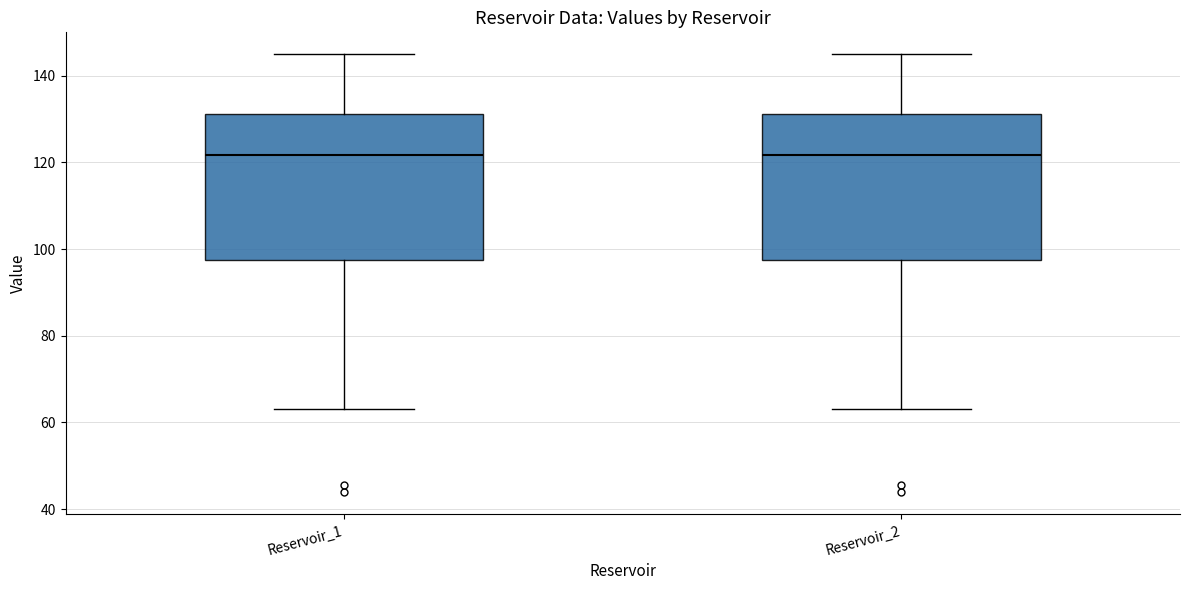

Reading left to right, read every box against the y-axis: the position of its median line, the range the box covers, and the ends of its whiskers. The values are not printed on the chart, so give them approximately, as read against the axis.

Reservoir_1: median 122, box 98 to 132, whiskers 64 to 144
Reservoir_2: median 122, box 98 to 132, whiskers 64 to 144